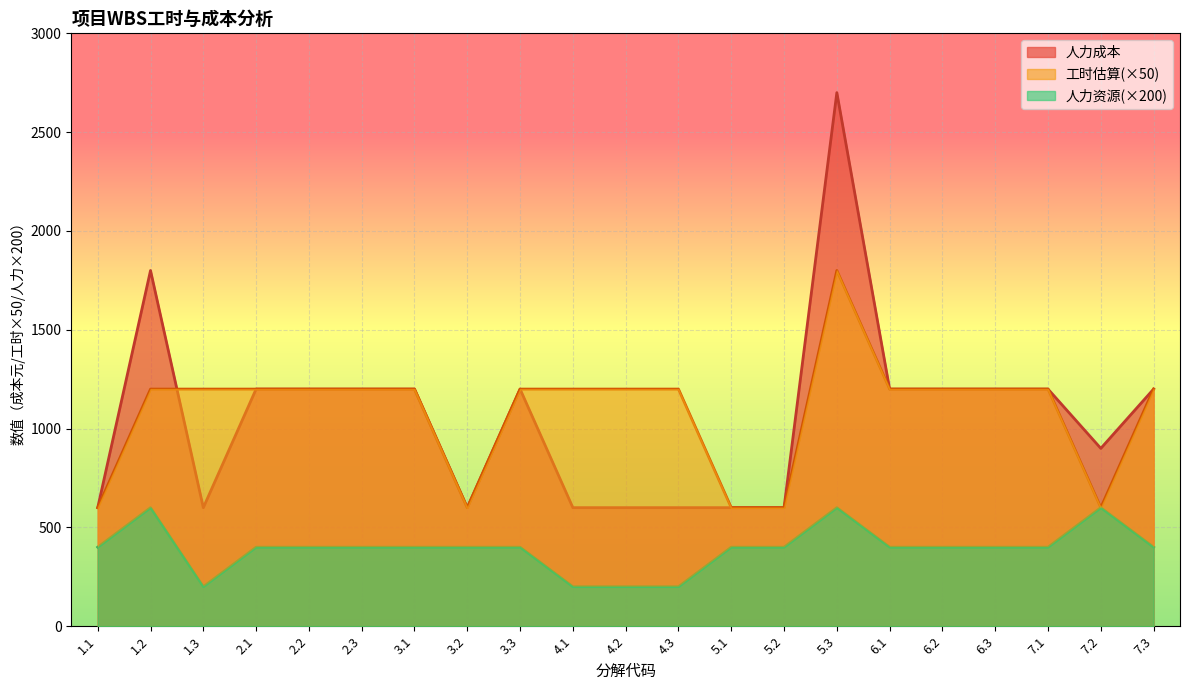

What is the average value of the 人力资源 series?

390